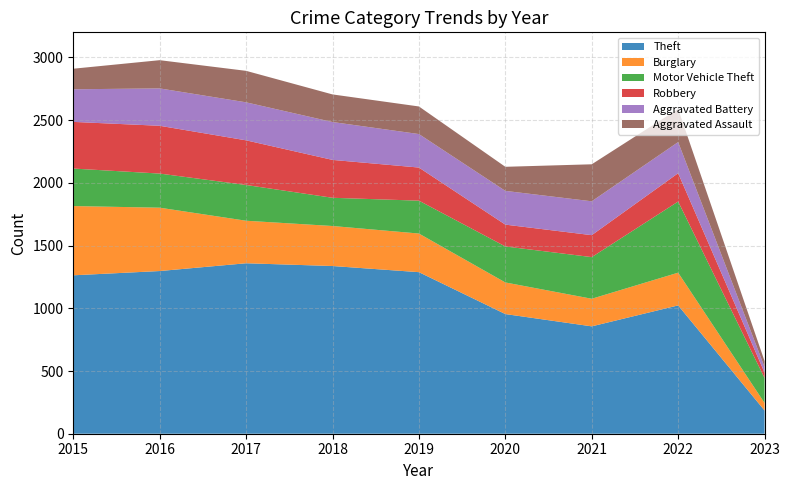

Reading left to right, extract all data points from this chart.

Theft: 2015=1263	2016=1297	2017=1359	2018=1337	2019=1288	2020=954	2021=856	2022=1023	2023=185
Burglary: 2015=552	2016=505	2017=339	2018=319	2019=308	2020=252	2021=220	2022=261	2023=60
Motor Vehicle Theft: 2015=299	2016=272	2017=285	2018=225	2019=262	2020=287	2021=332	2022=567	2023=199
Robbery: 2015=372	2016=381	2017=356	2018=302	2019=264	2020=174	2021=175	2022=226	2023=43
Aggravated Battery: 2015=260	2016=298	2017=303	2018=302	2019=267	2020=269	2021=270	2022=248	2023=45
Aggravated Assault: 2015=164	2016=225	2017=251	2018=220	2019=220	2020=192	2021=295	2022=264	2023=47